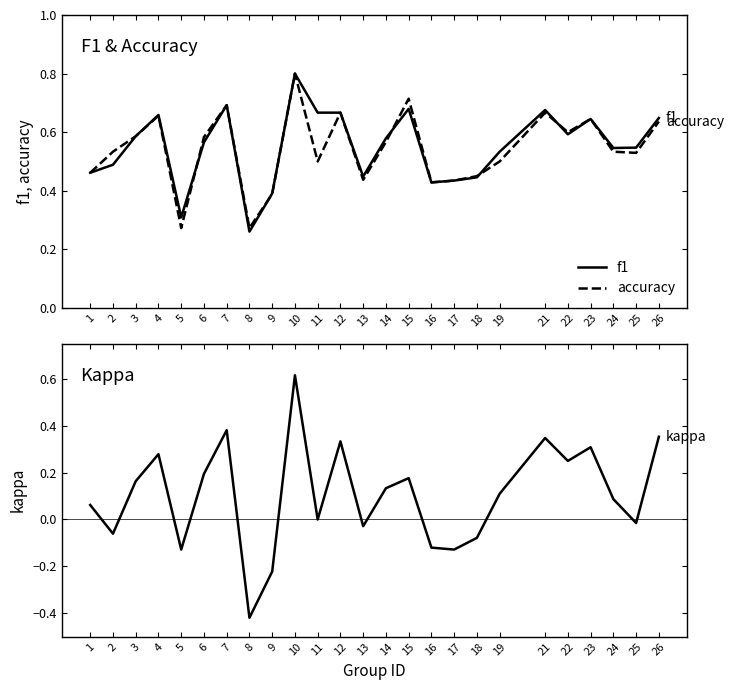

At which category is the sum across all series the highest?

10